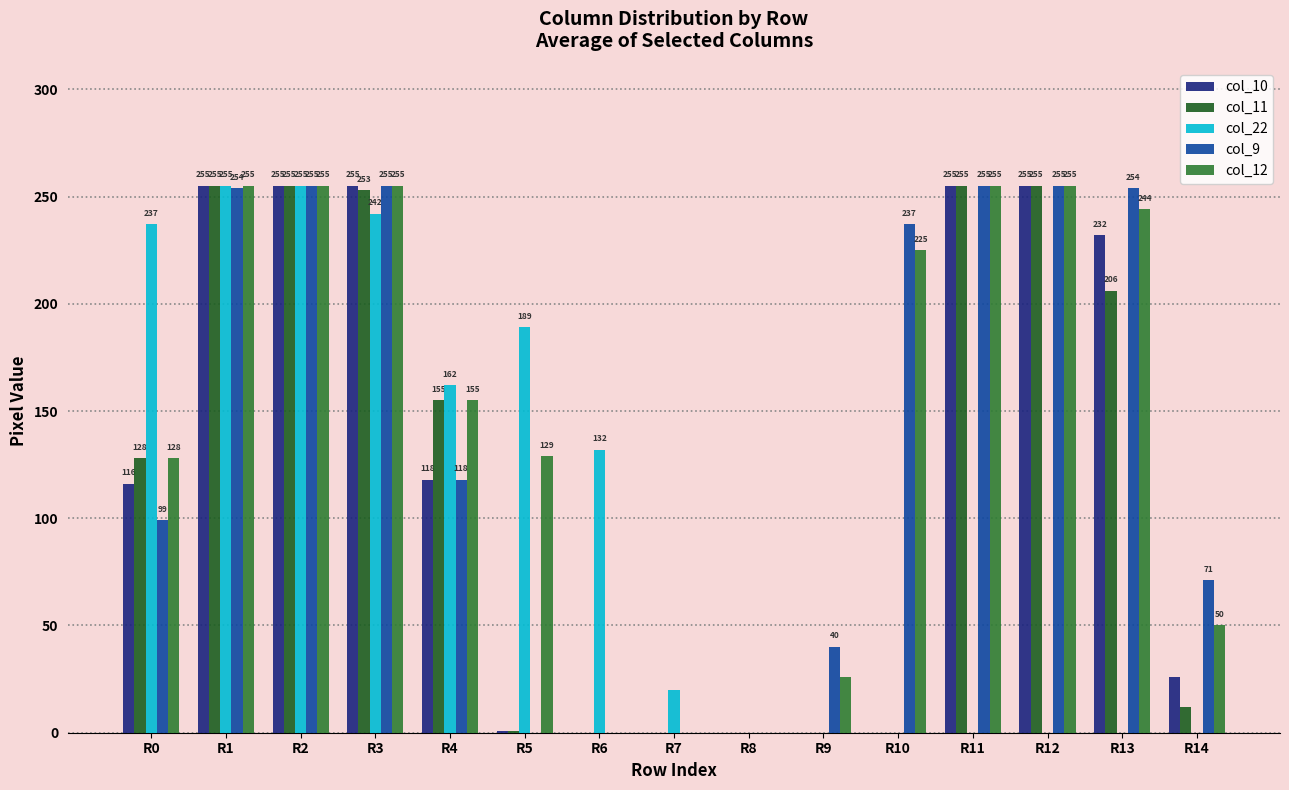

What is the sum of the col_12 values at R5 and R11?

384